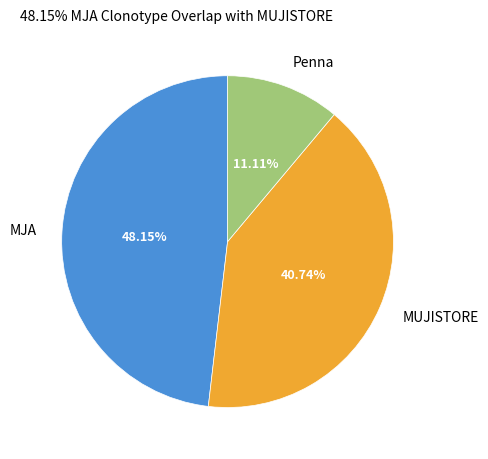

Between Penna and MJA, which is larger?

MJA